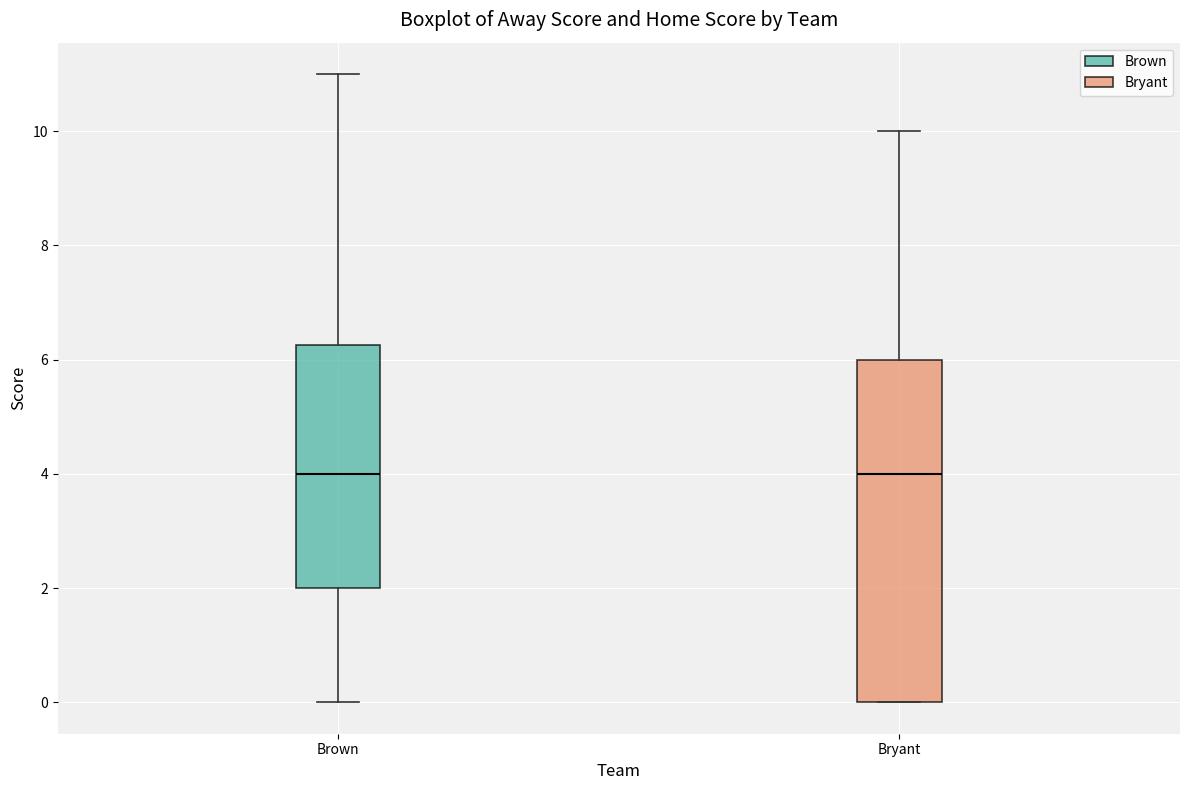

Which box is the tallest, from its lower edge to its upper edge?

Bryant